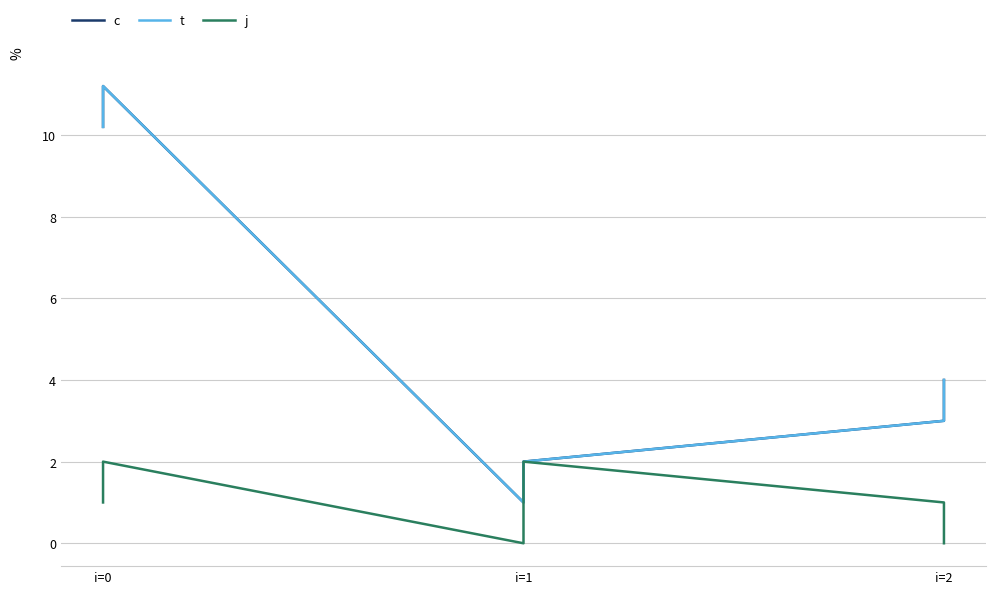

At i=2, list the series in order from largest to smallest.

c, t, j